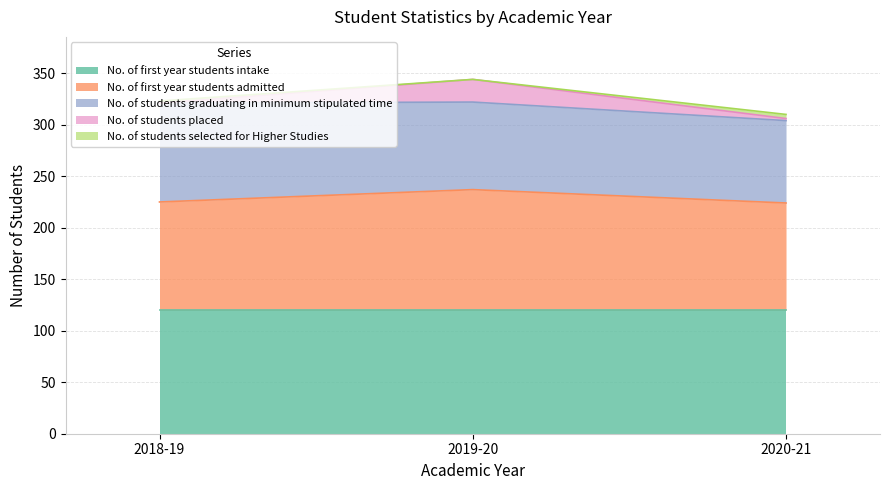

What are all the series names shown in the legend?

No. of first year students intake, No. of first year students admitted, No. of students graduating in minimum stipulated time, No. of students placed, No. of students selected for Higher Studies